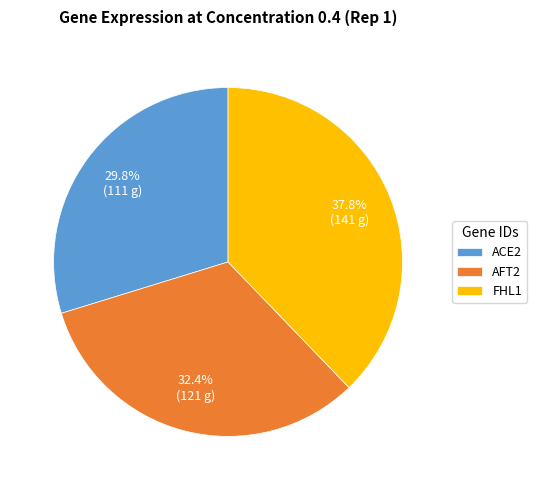

To the nearest percent, what is the combined percentage of ACE2 and AFT2?

62%